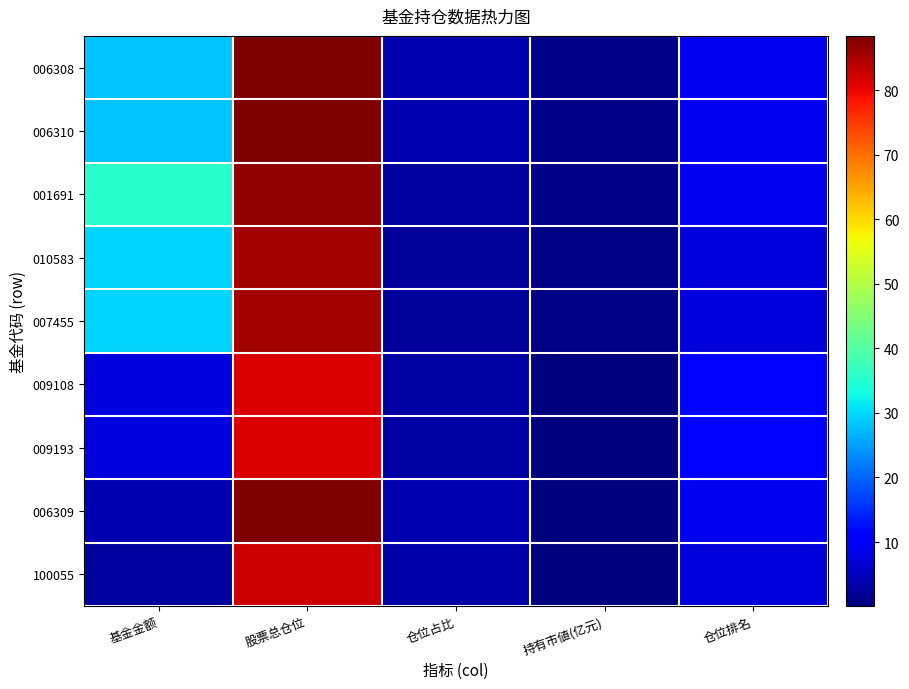

What is the smallest value displayed?

0.1